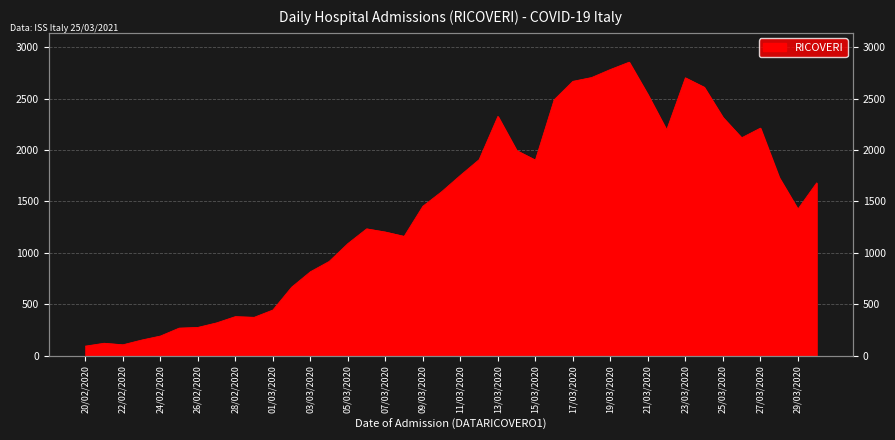

The chart shows a value of 1679 at 30/03/2020. True or false?

True